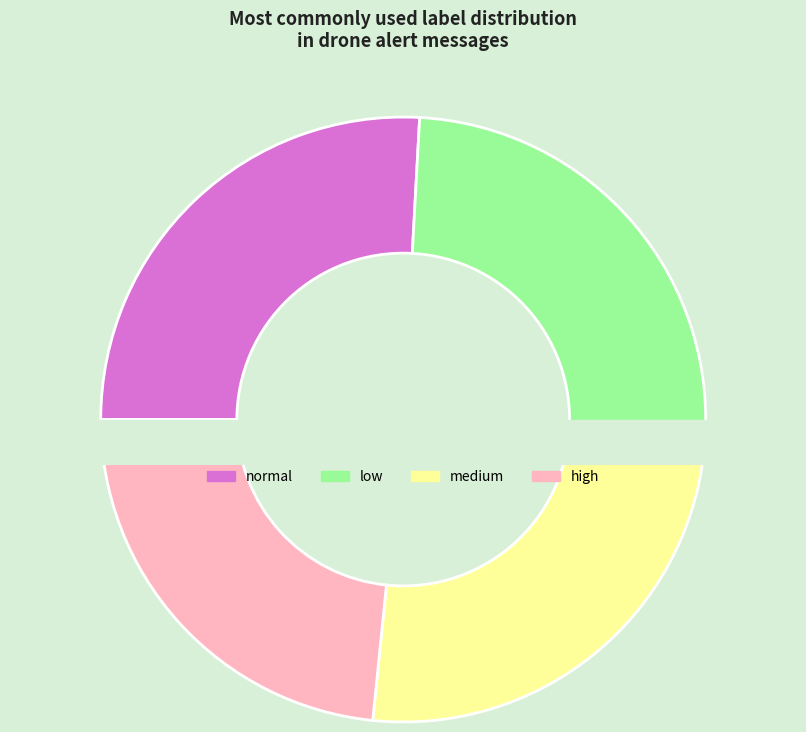

Between high and low, which is larger?

low